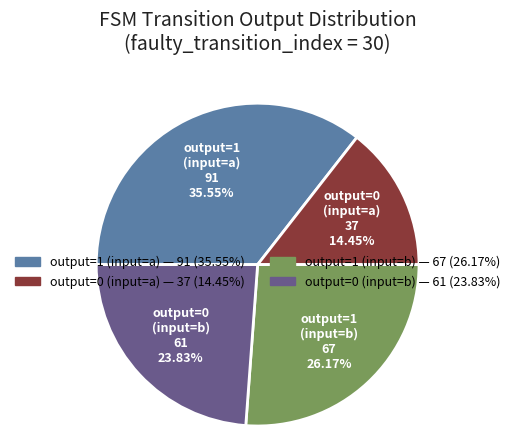

Approximately how many times larger is the value at output=1 (input=b) compared to output=0 (input=b)?

1.1